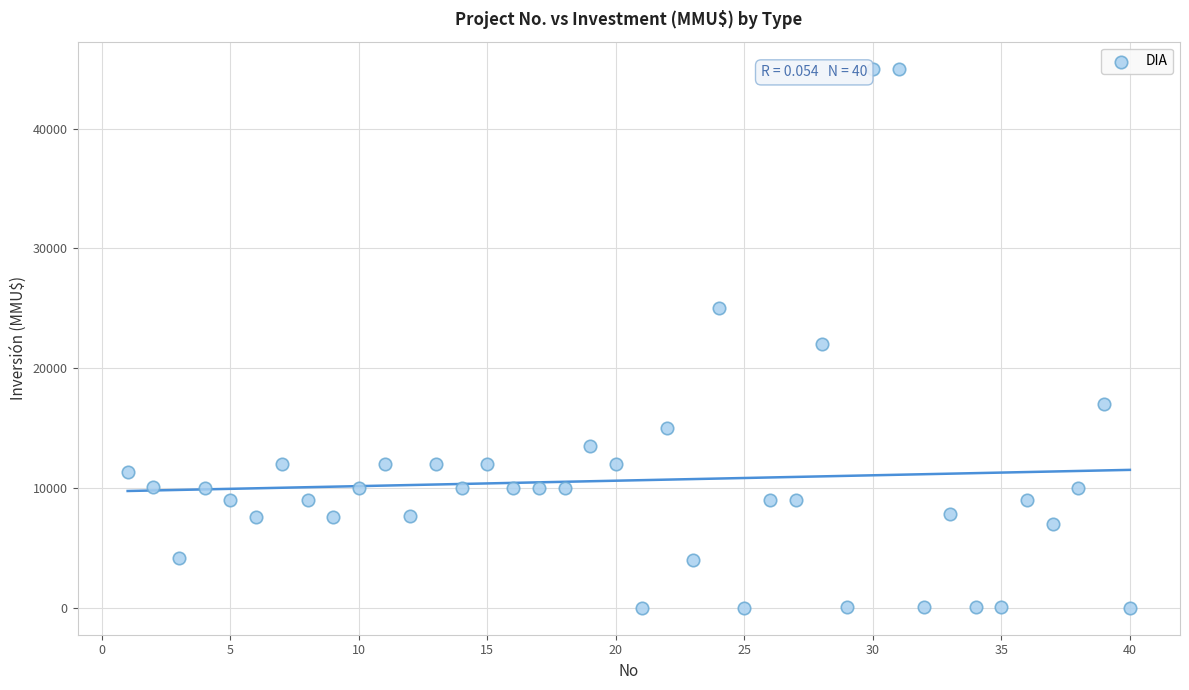

What is the range of Y values (max minus min)?

45000